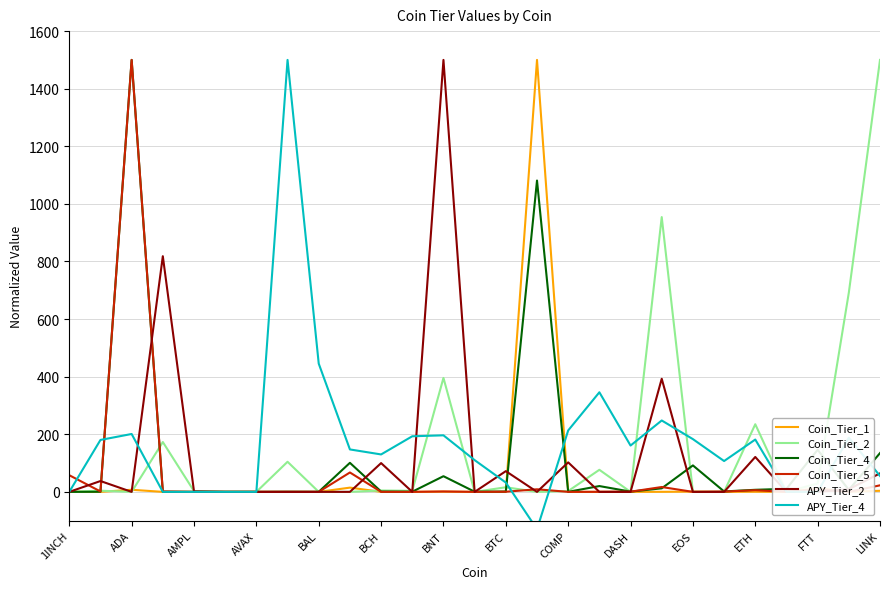

What are all the series names shown in the legend?

Coin_Tier_1, Coin_Tier_2, Coin_Tier_4, Coin_Tier_5, APY_Tier_2, APY_Tier_4